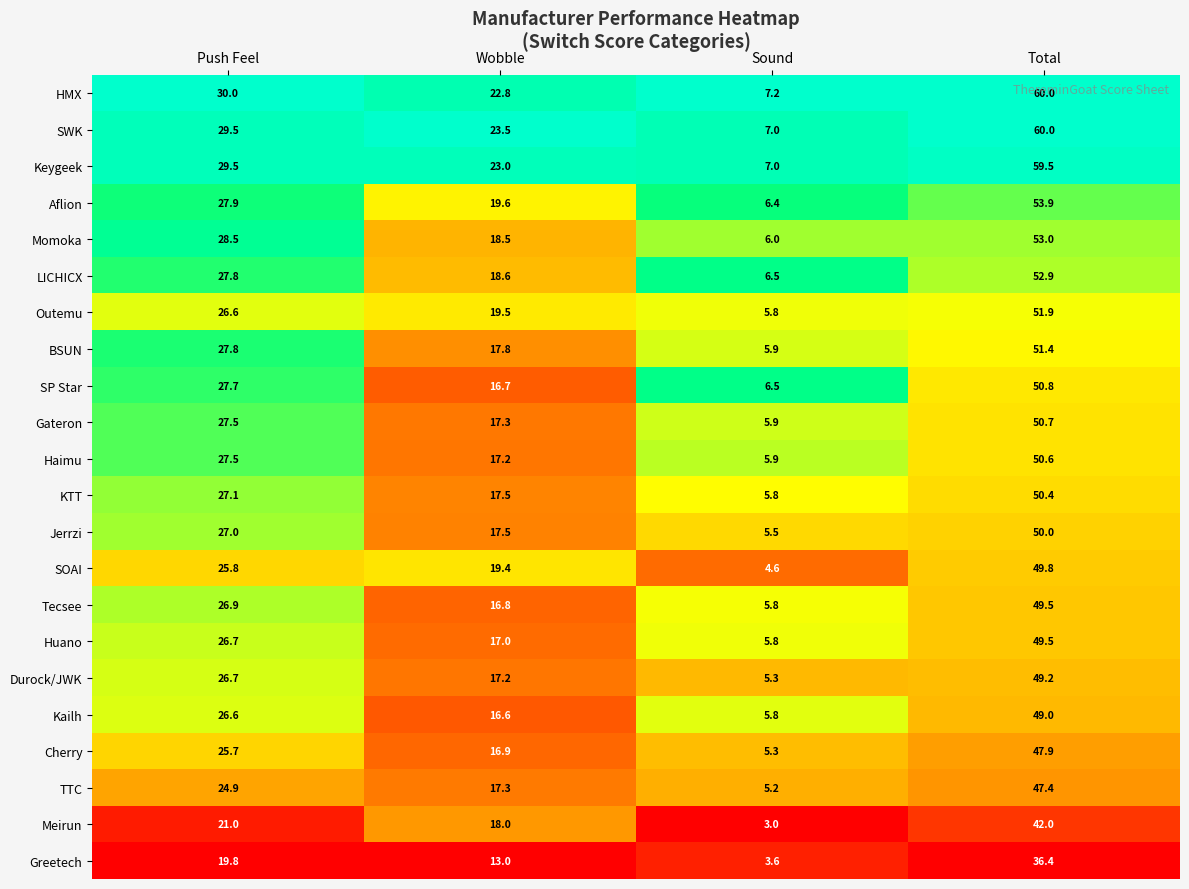

What is the difference between the Jerrzi values at Wobble and Total?

32.5